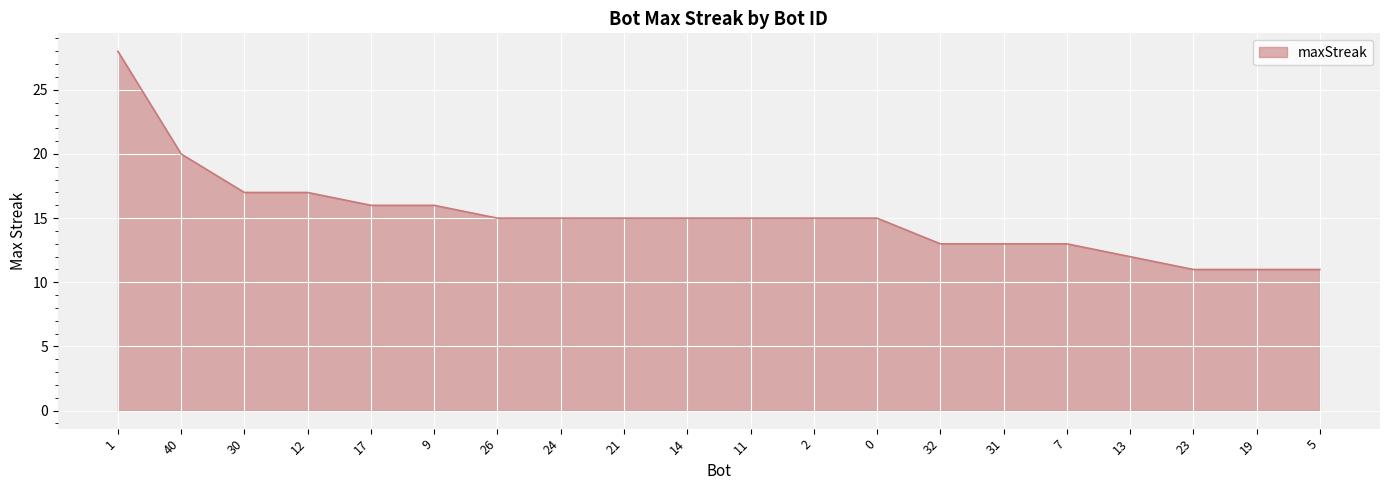

What is the ratio of the value at 12 to the value at 19?

1.5